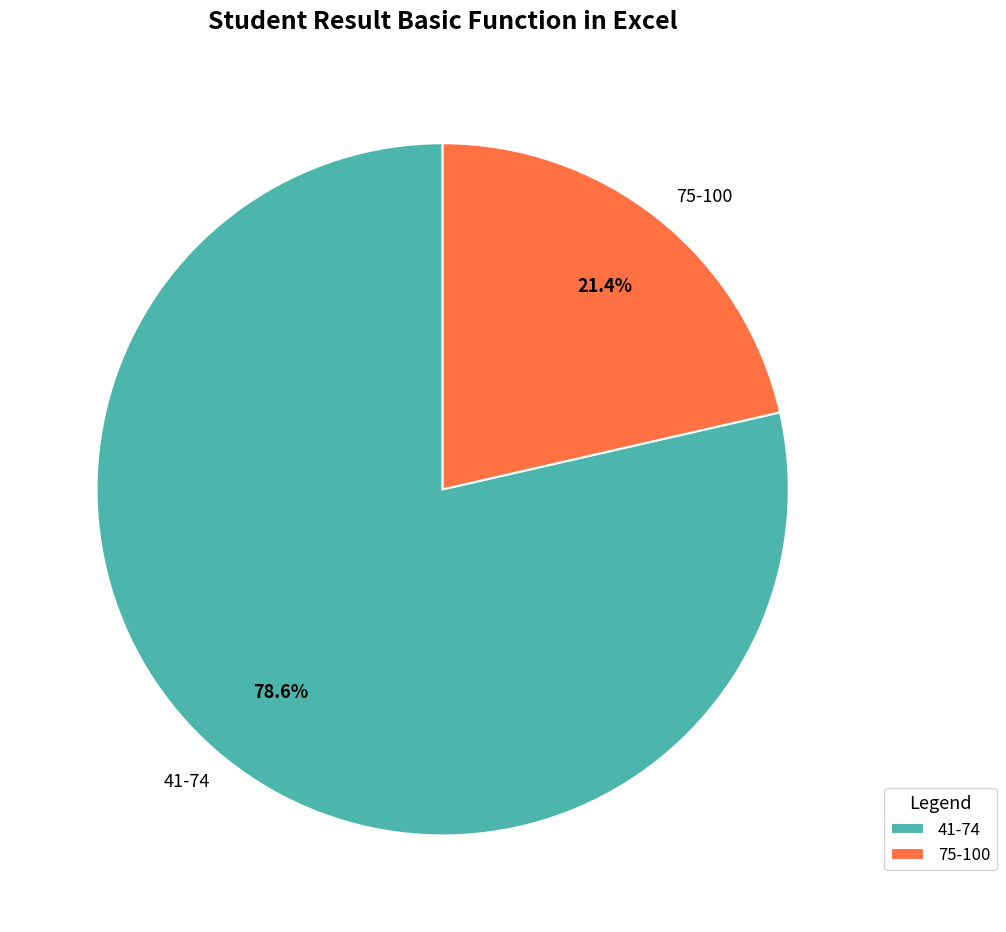

To the nearest percent, what is the difference between the 75-100 and 41-74 slice percentages?

57%